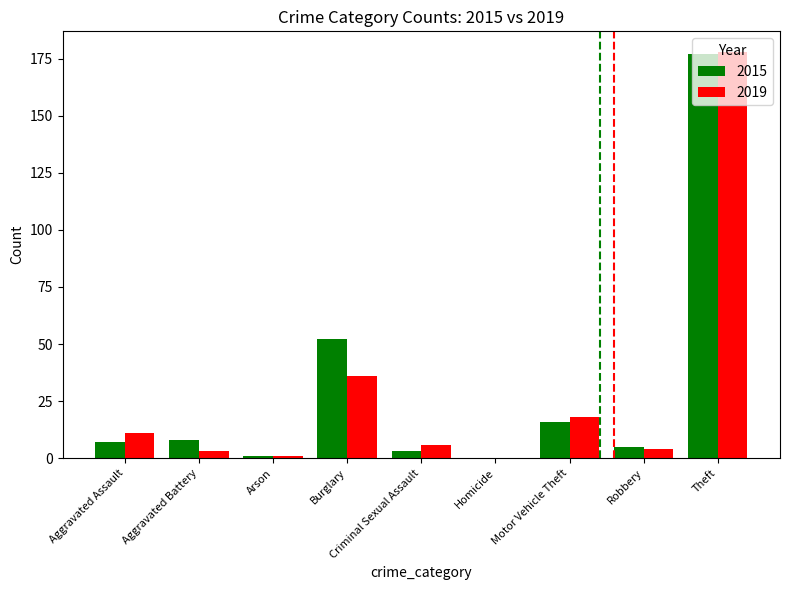

What is the total value across all series at Motor Vehicle Theft?

34